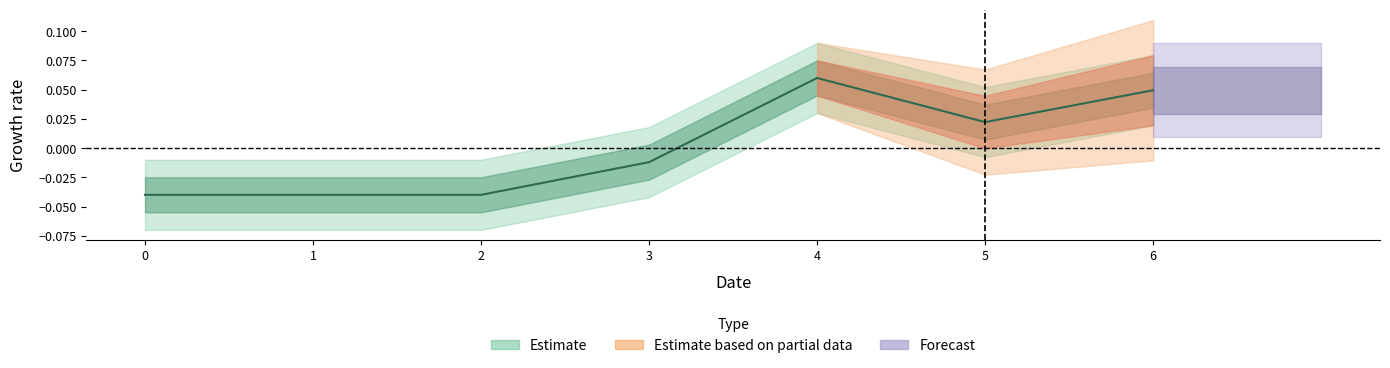

What is the difference between the second highest and minimum values?

0.1